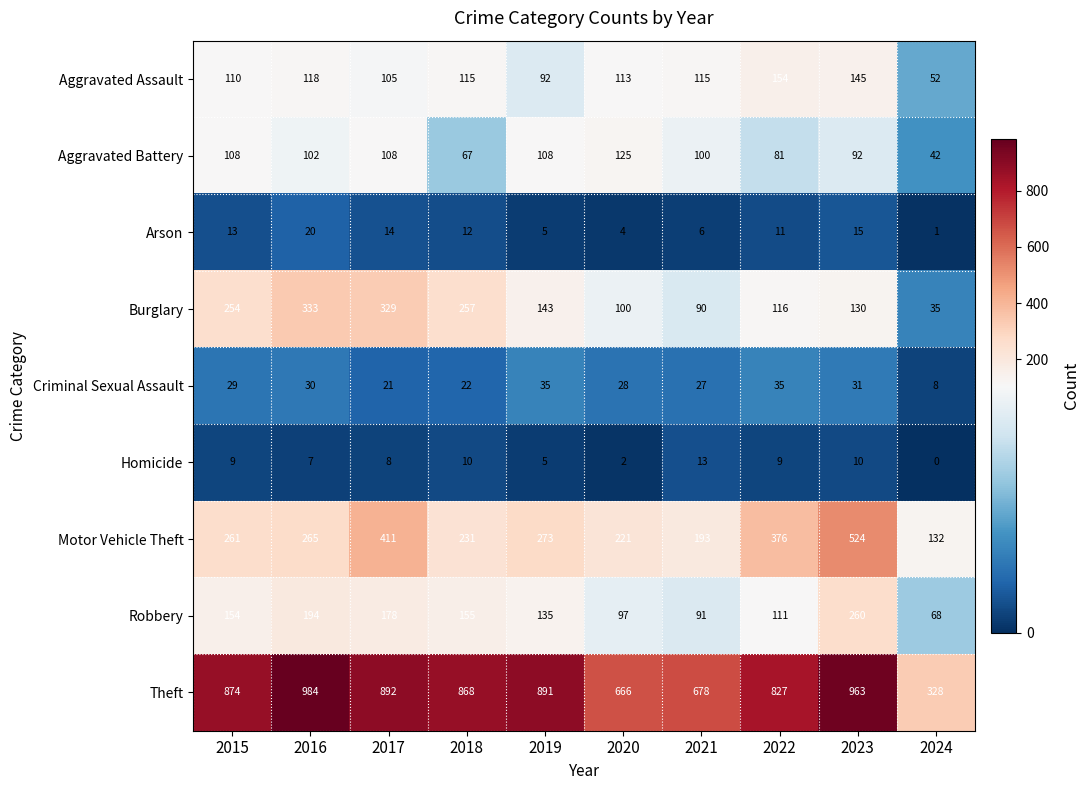

The value of Robbery at 2020 is 97. True or false?

True